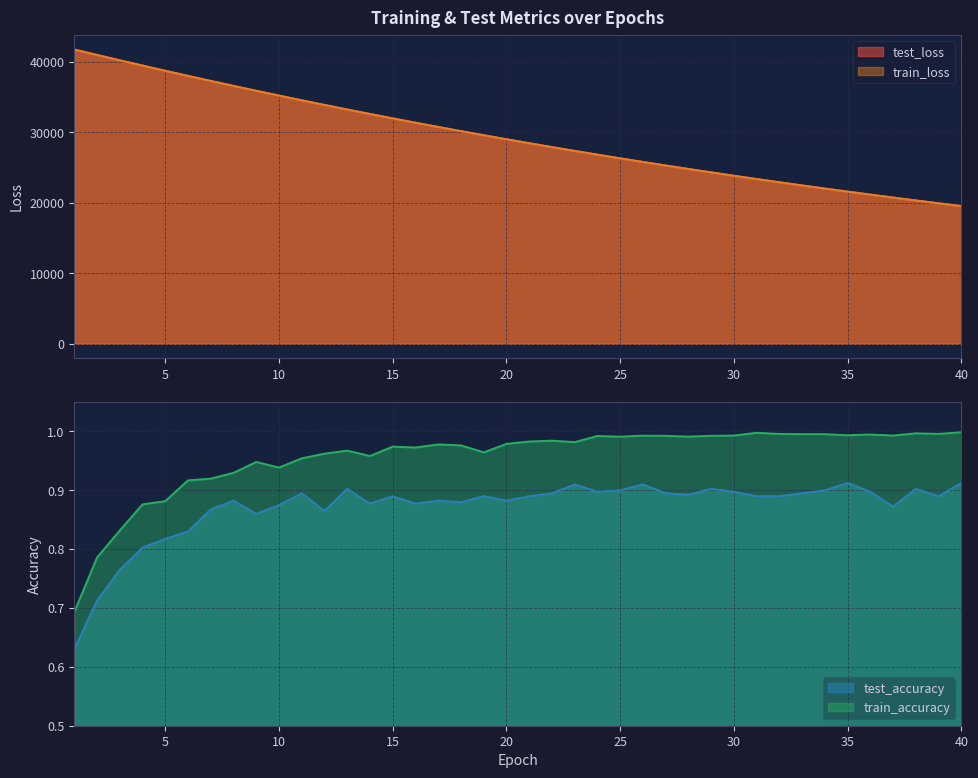

What is the total value across all series at 26?

51594.1